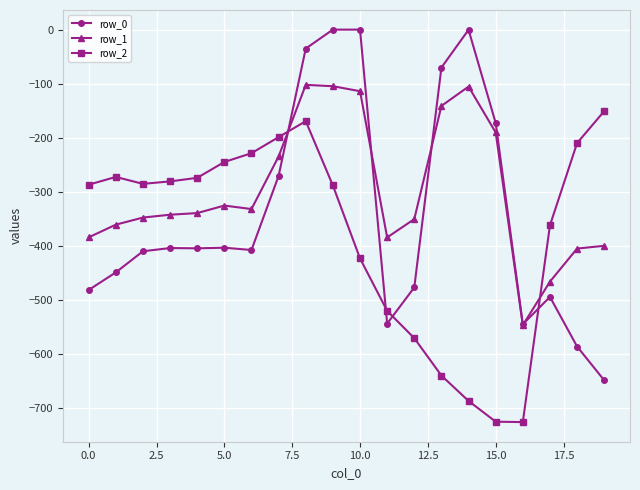

Which series ends up on top after the final intersection of row_2 and row_1?

row_2